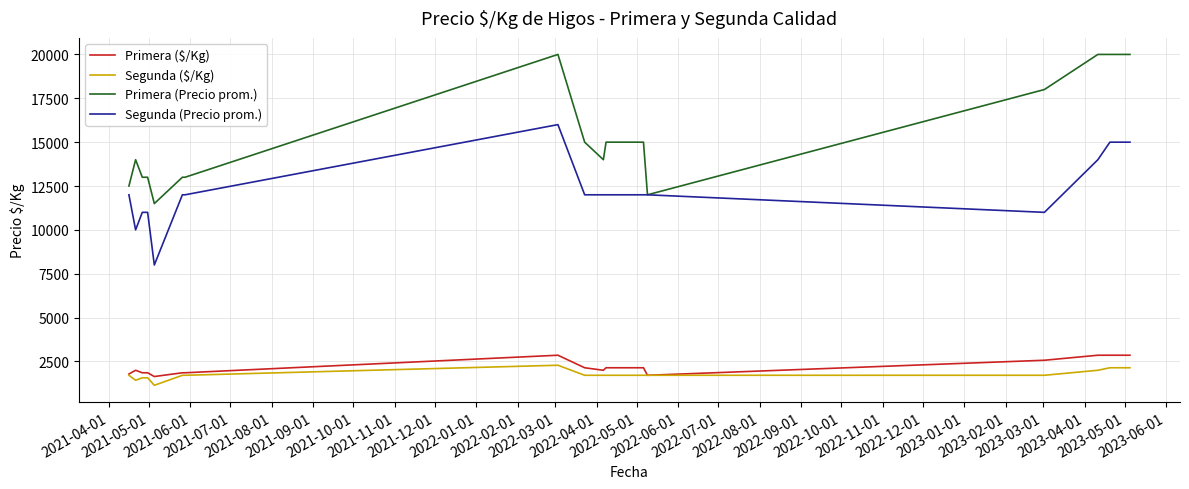

Rank the series by their maximum value, from lowest to highest.

Segunda ($/Kg), Primera ($/Kg), Segunda (Precio prom.), Primera (Precio prom.)